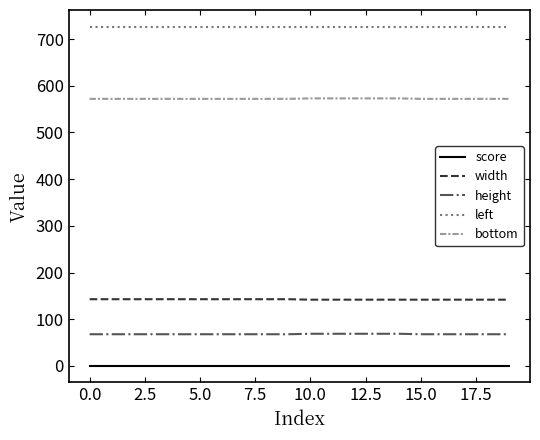

True or false: left and height intersect in this chart.

False